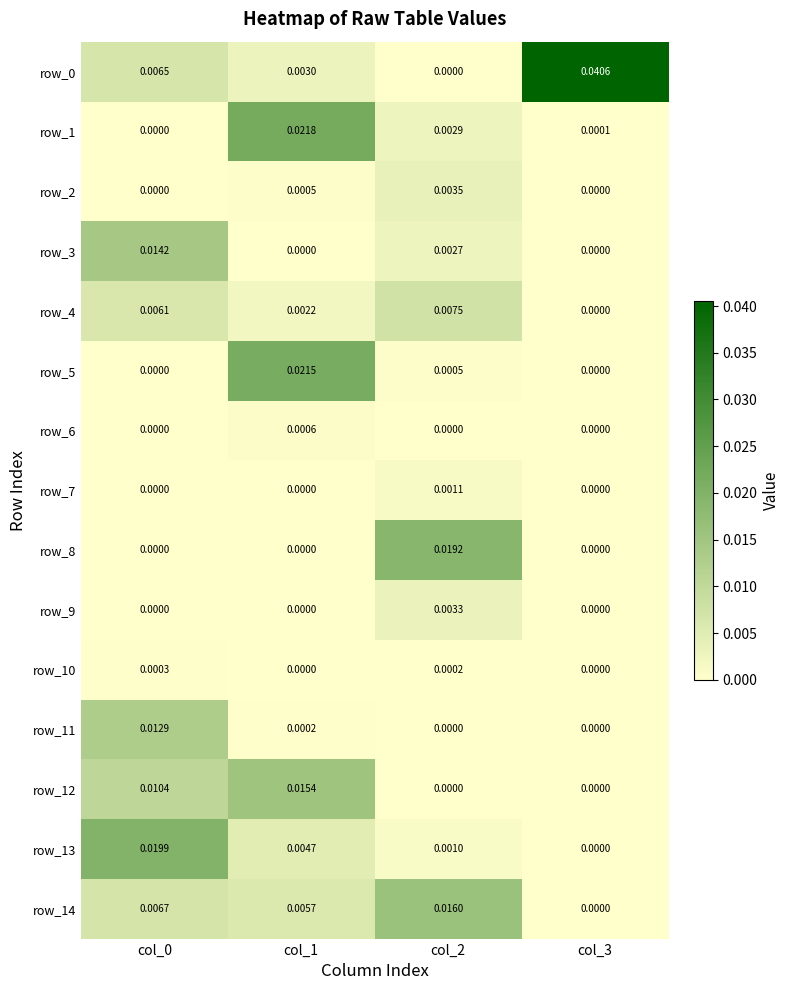

How many data points in row_14 are above 0?

3